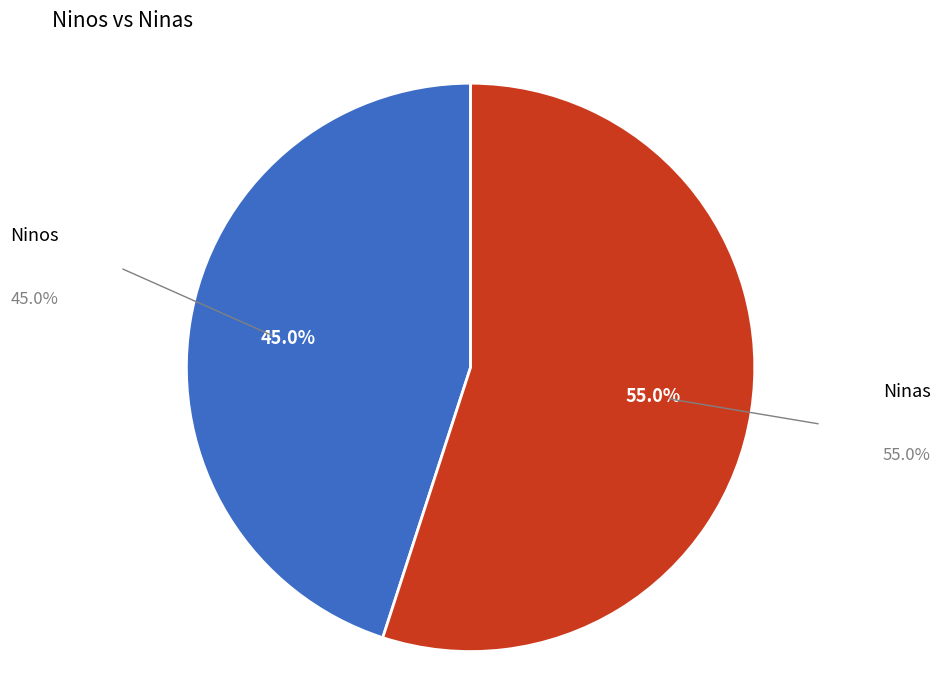

Rank the categories by value from lowest to highest.

Ninos, Ninas